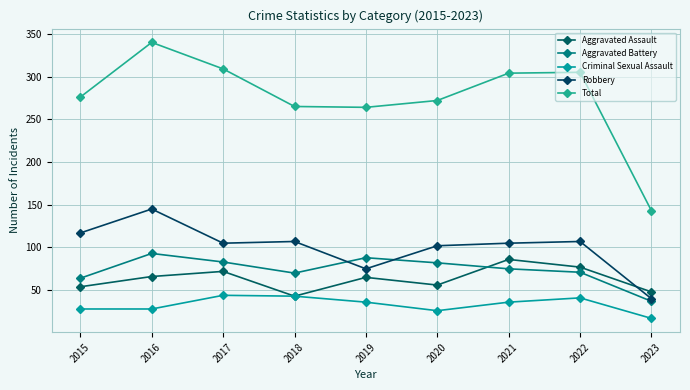

What is the value of the Robbery point at the 1st from the left?

117